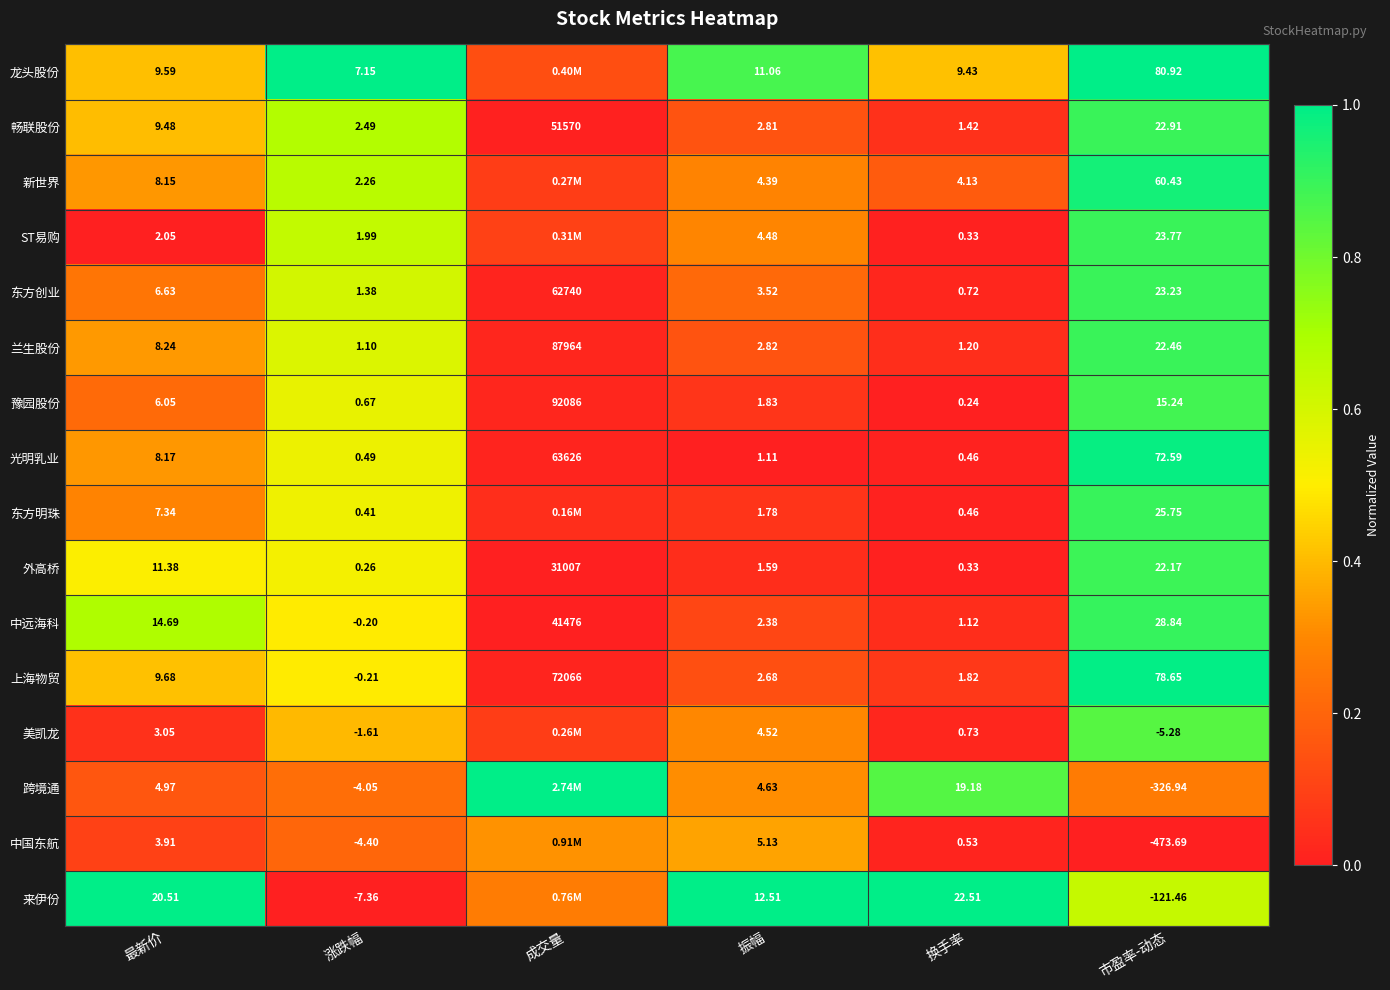

The value of ST易购 at 振幅 is 0.5. True or false?

False